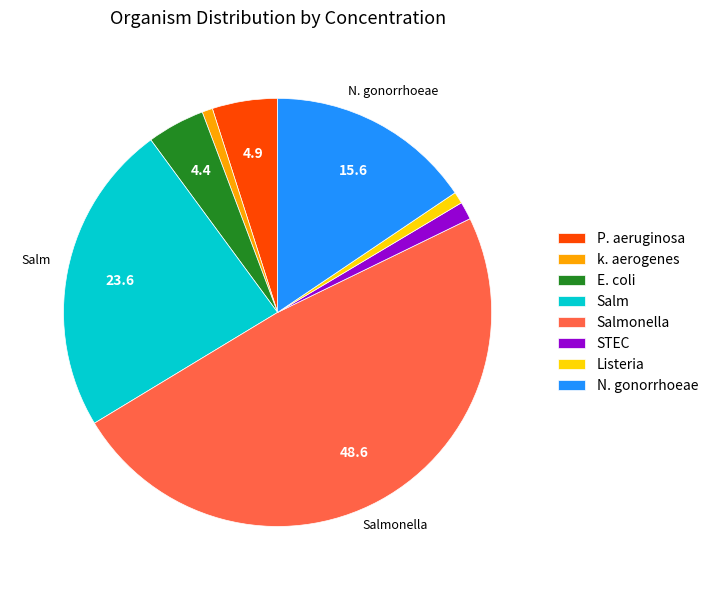

Which slice is the largest?

Salmonella